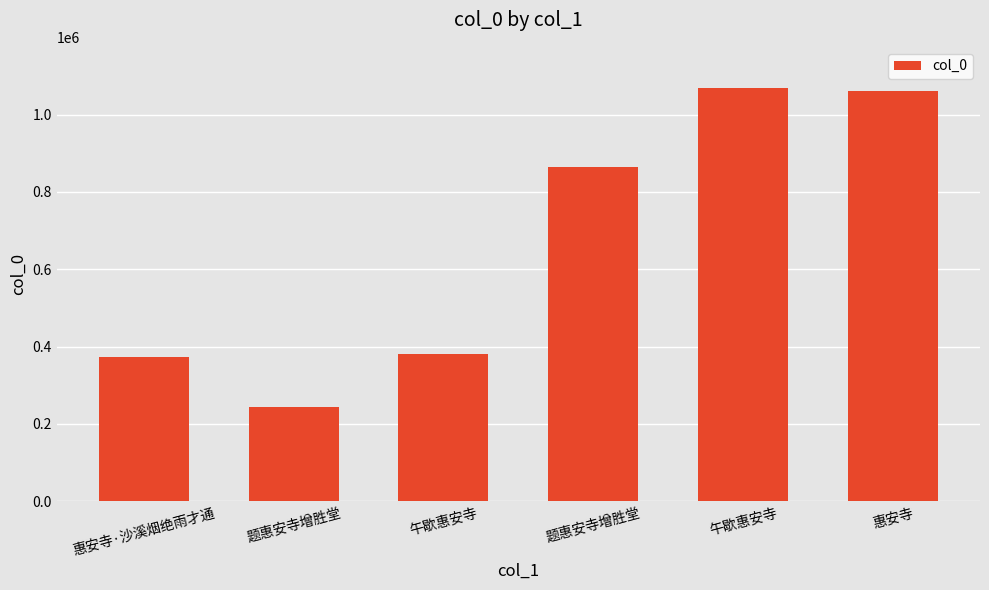

Rank the categories by value from lowest to highest.

题惠安寺增胜堂, 惠安寺·沙溪烟绝雨才通, 午歇惠安寺, 题惠安寺增胜堂, 惠安寺, 午歇惠安寺